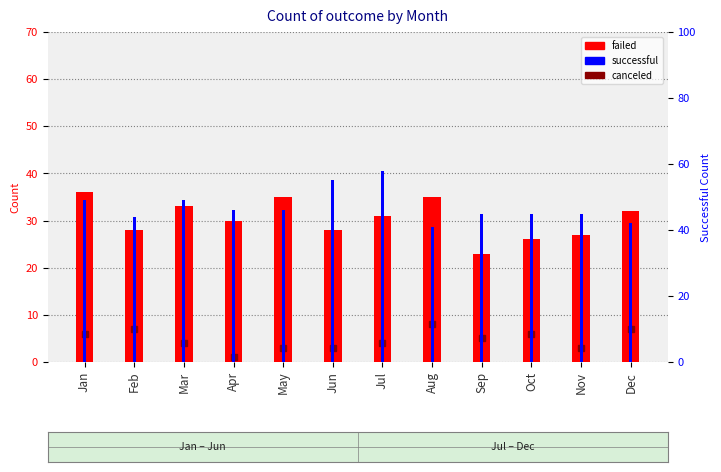

Which category has the lowest value in the successful series?

Aug